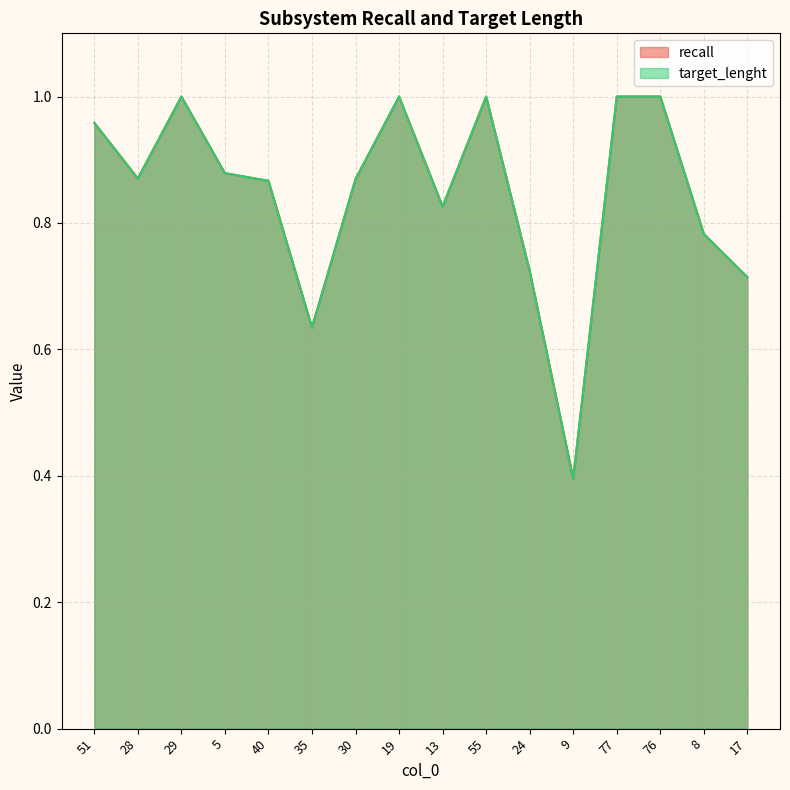

What position from the left is 8?

15